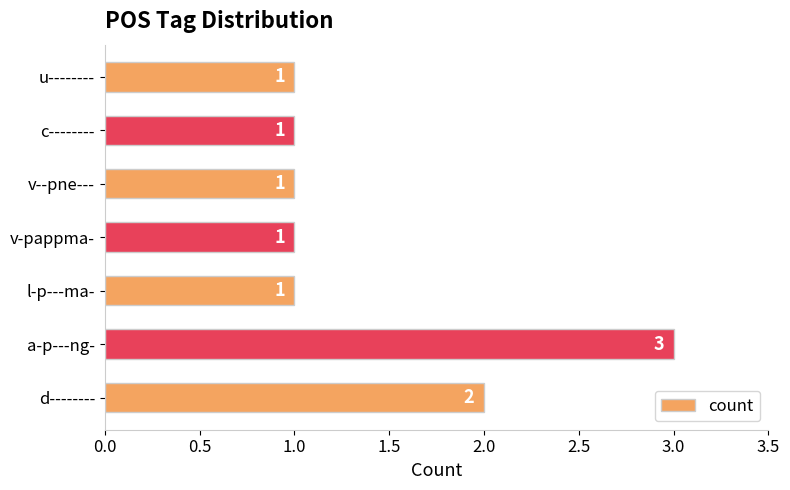

Which category has the highest value across all series?

a-p---ng-